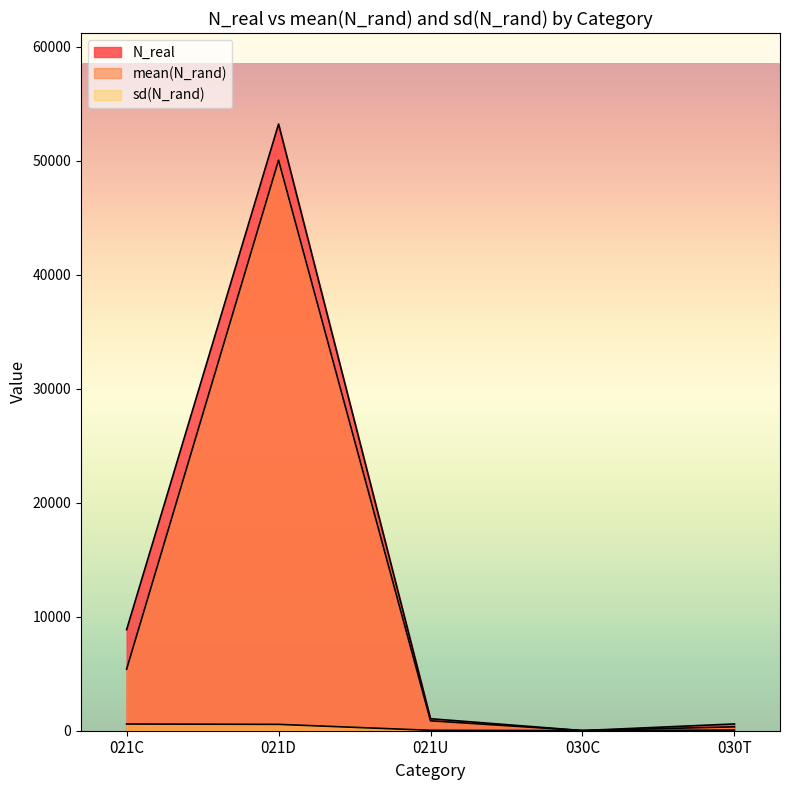

What is the highest value of the mean(N_rand) series?

50055.1